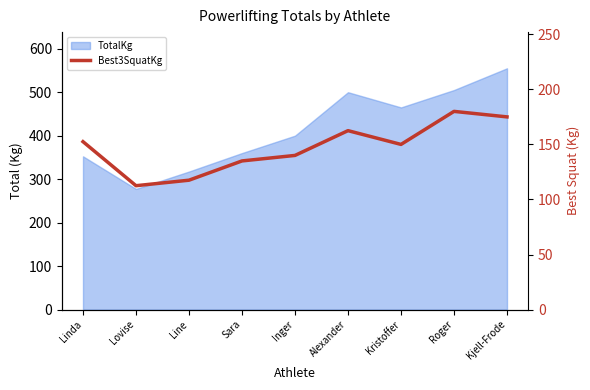

Does the chart display data point markers on the line(s)?

No